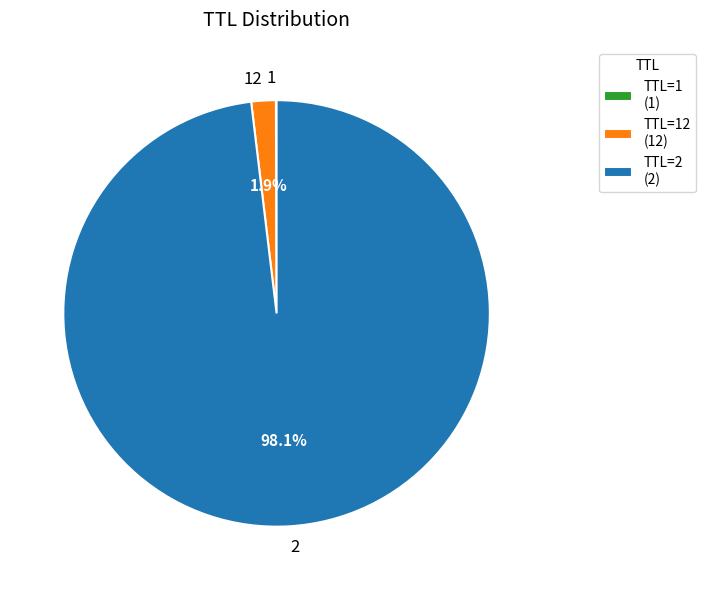

True or false: 2 accounts for 98% of the total.

True